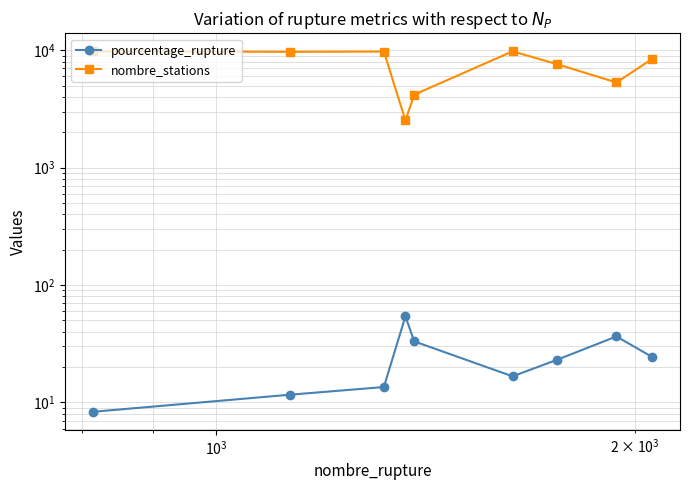

What is the difference between the maximum and minimum values in the nombre_stations series?

7265.0